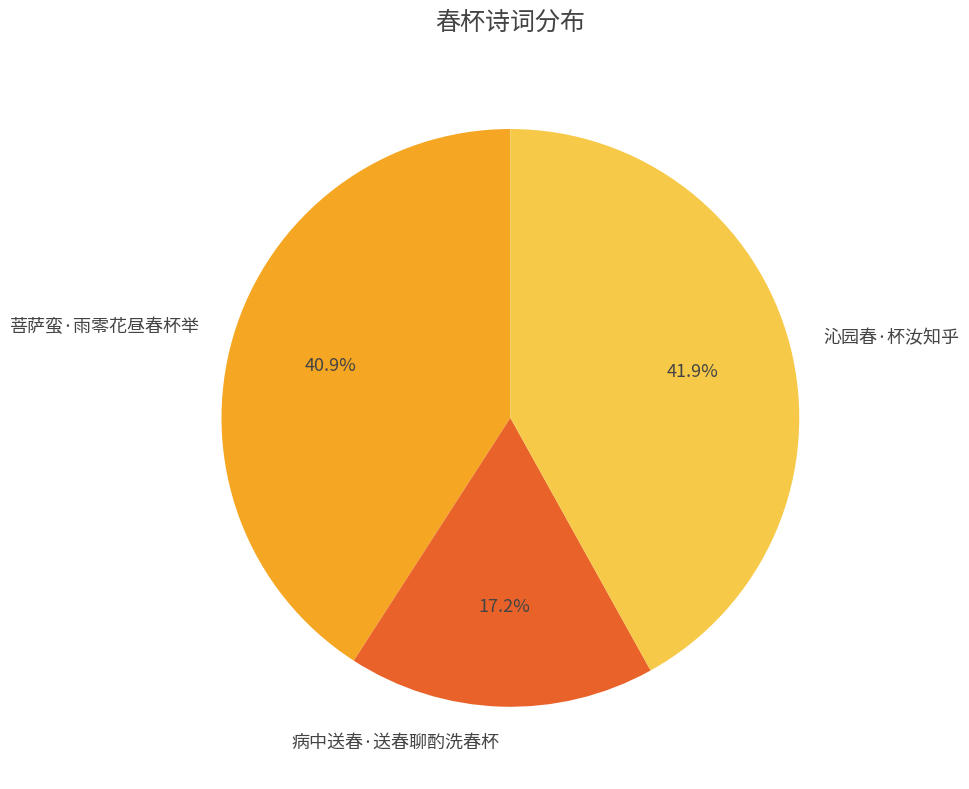

How many segments does this pie chart have?

3